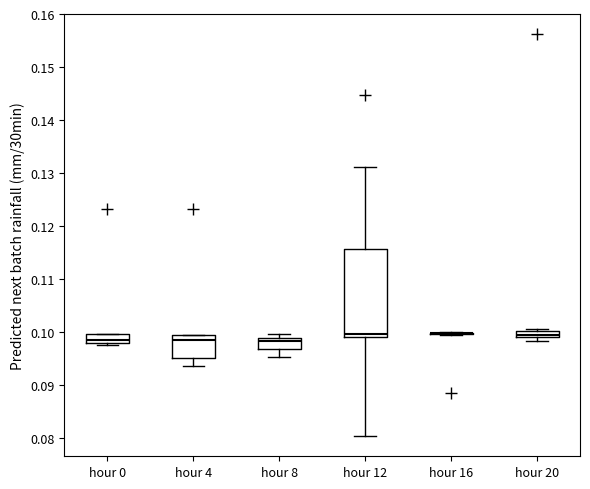

Where is the upper edge of the box for hour 12 on the y-axis? The values are not printed on the chart, so give them approximately, as read against the axis.

0.116